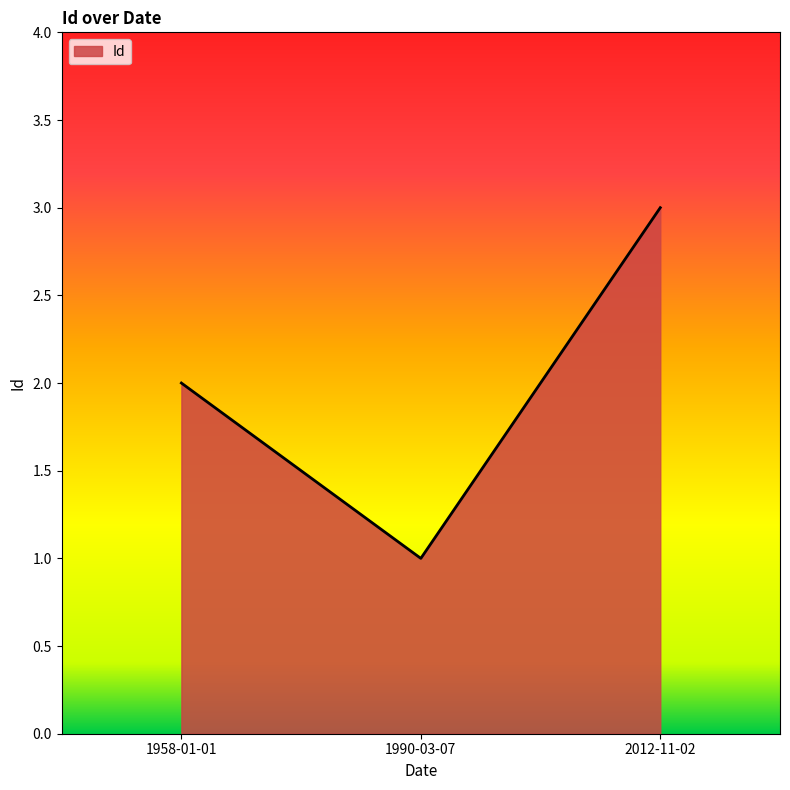

What is the minimum value shown in the chart?

1